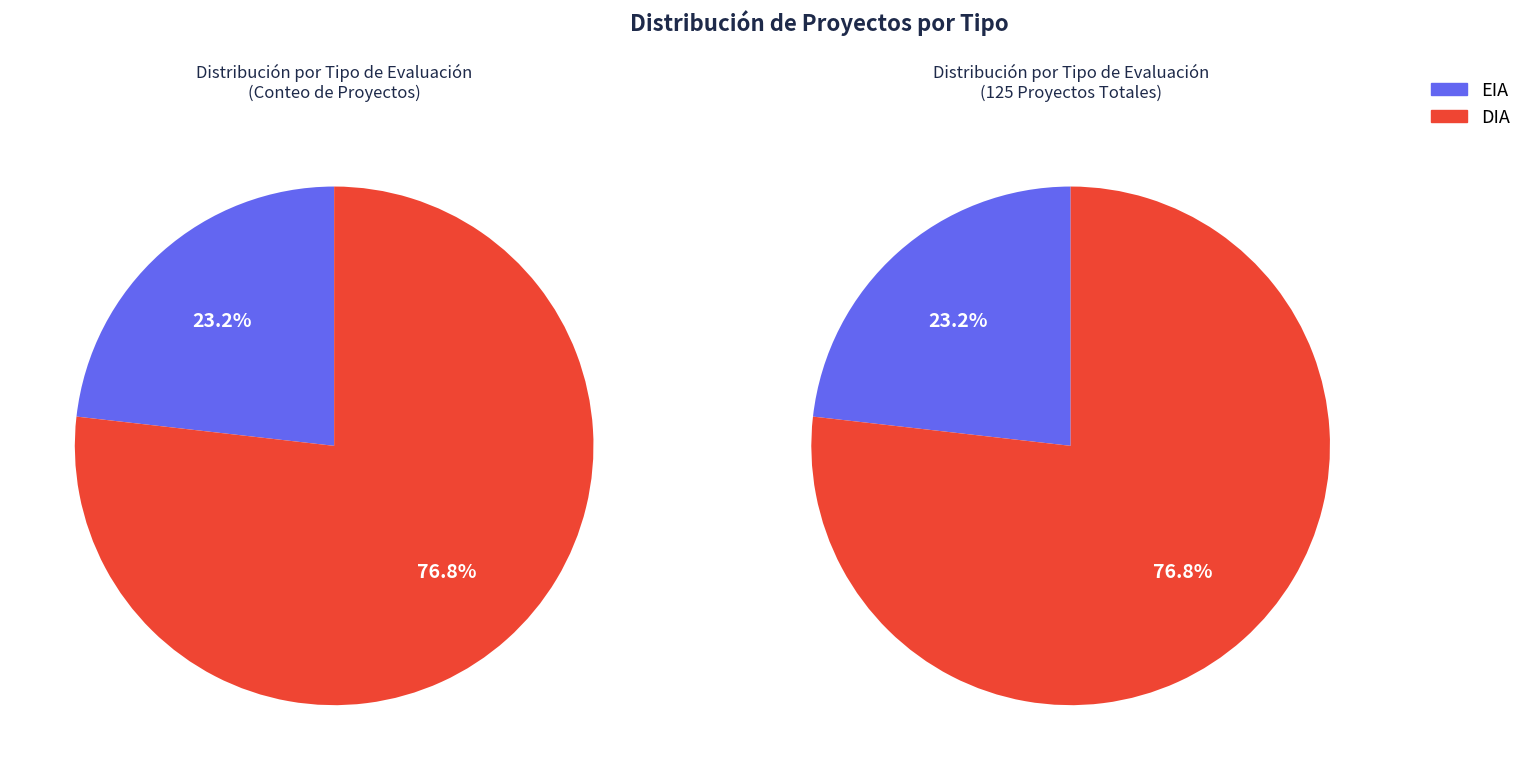

What is the largest slice in the pie chart?

DIA